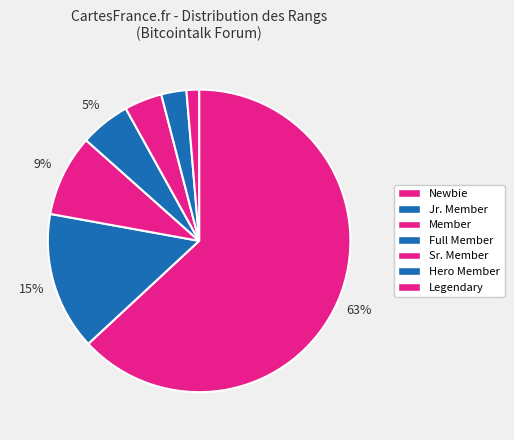

To the nearest percent, what percentage of the pie is Full Member?

5%